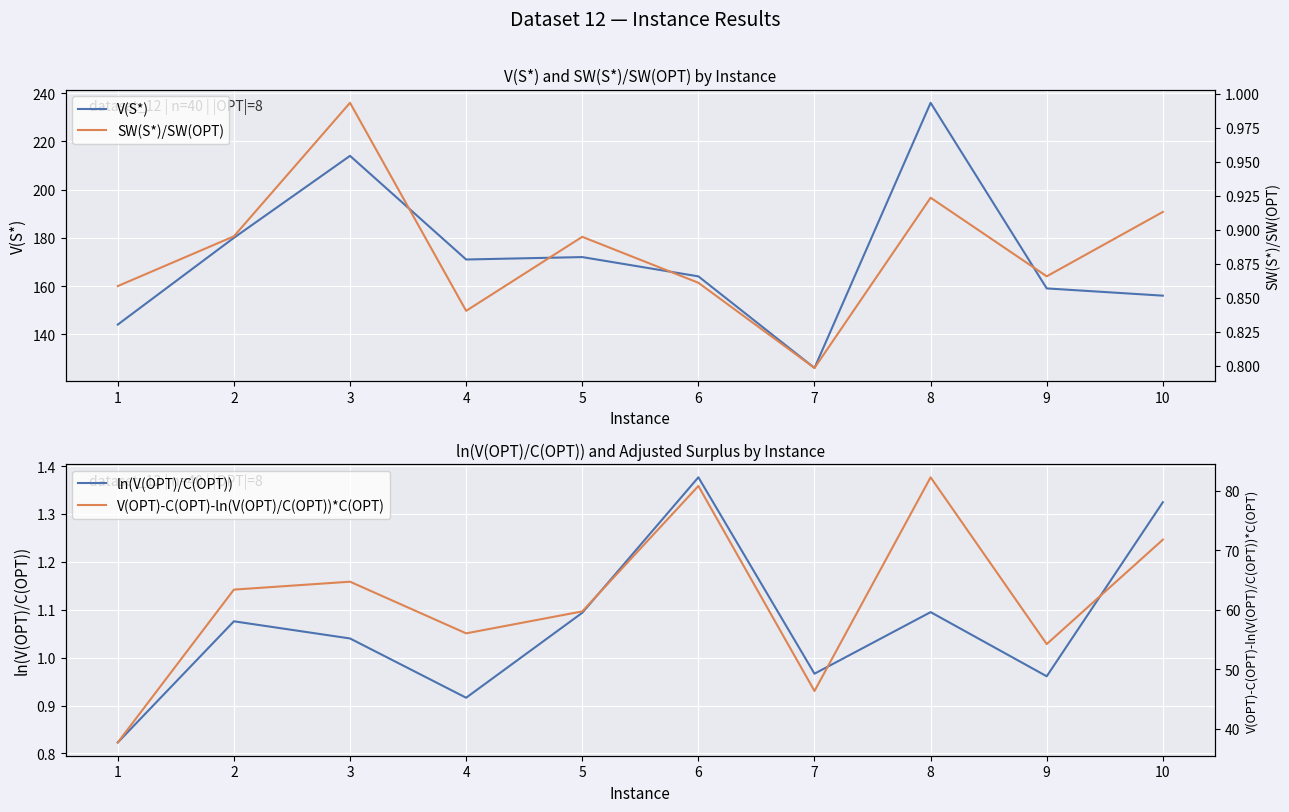

Reading left to right, extract all data points from this chart.

V(S*): 144.0	180.0	214.0	171.0	172.0	164.0	126.0	236.0	159.0	156.0
ln(V(OPT)/C(OPT)): 0.8	1.1	1.0	0.9	1.1	1.4	1.0	1.1	1.0	1.3
SW(S*)/SW(OPT): 0.9	0.9	1.0	0.8	0.9	0.9	0.8	0.9	0.9	0.9
V(OPT)-C(OPT)-ln(V(OPT)/C(OPT))*C(OPT): 37.7	63.4	64.7	56.0	59.7	80.8	46.3	82.3	54.2	71.8